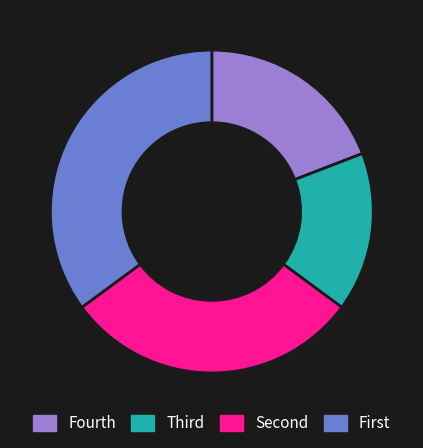

Which slice is the smallest?

Third